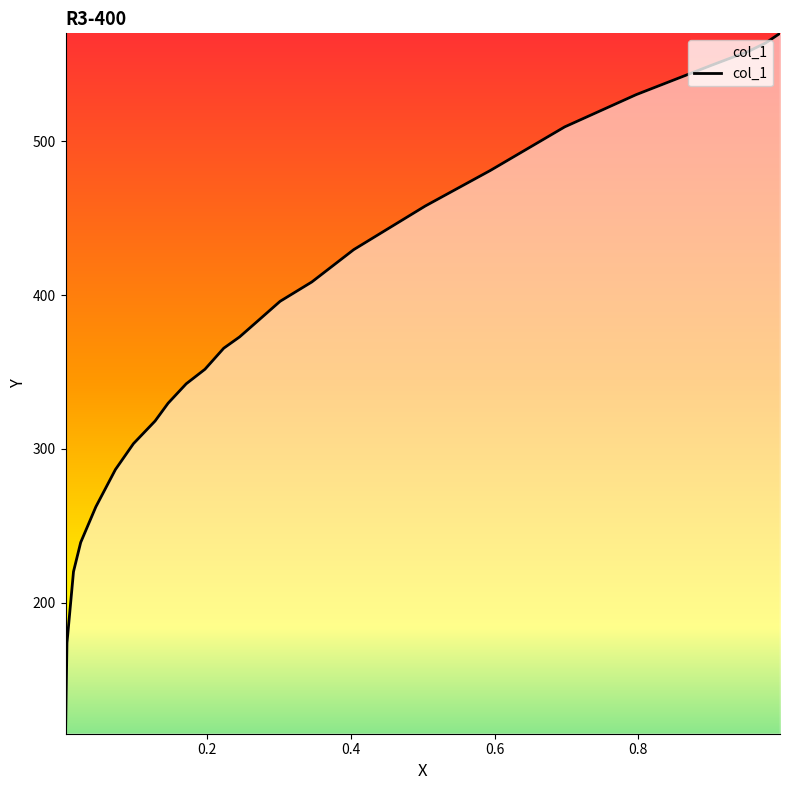

True or false: there are more than 2 points higher than both neighbors.

False